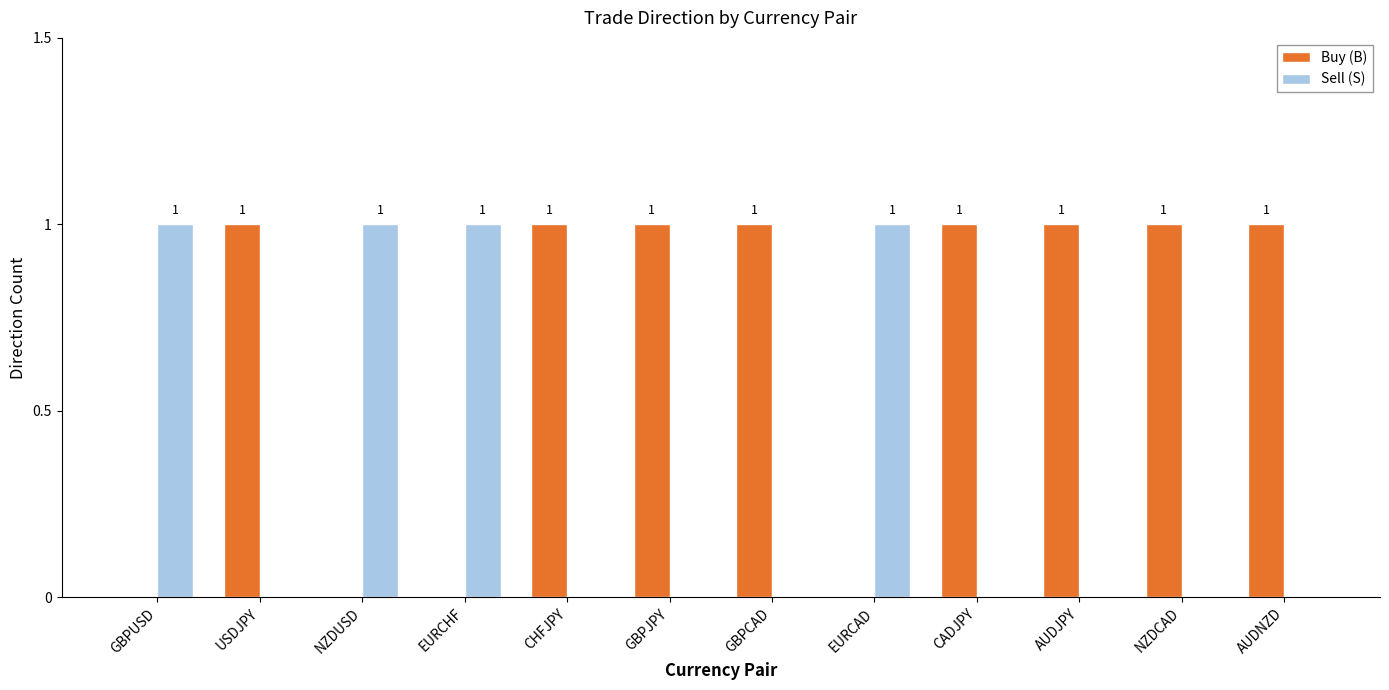

Are the bars horizontal?

No